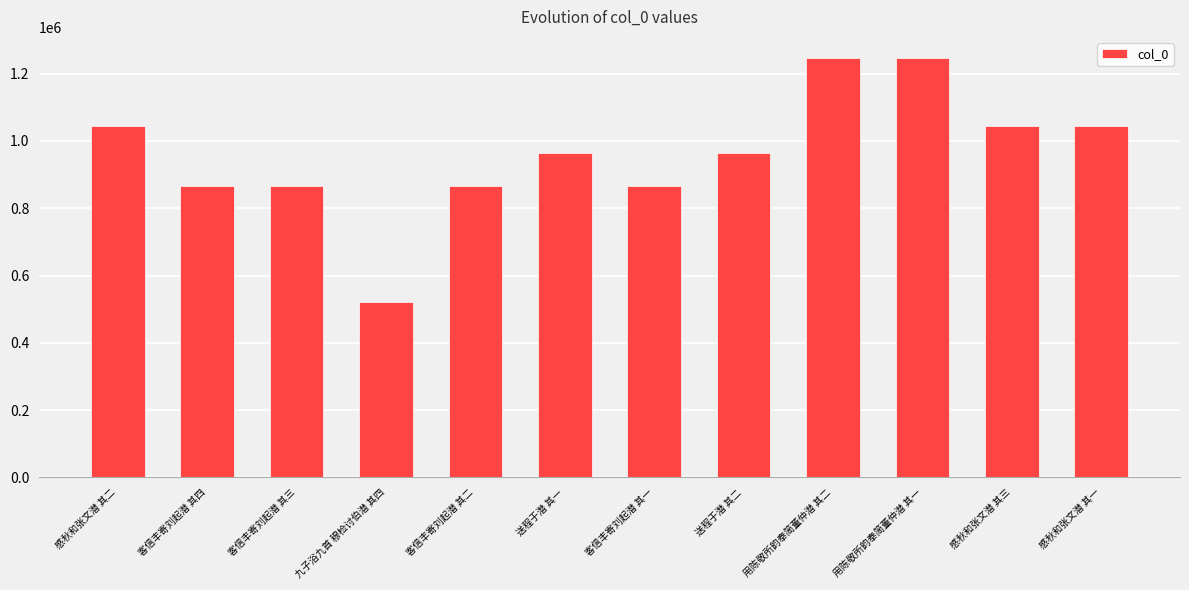

What is the sum of all values?

11539194